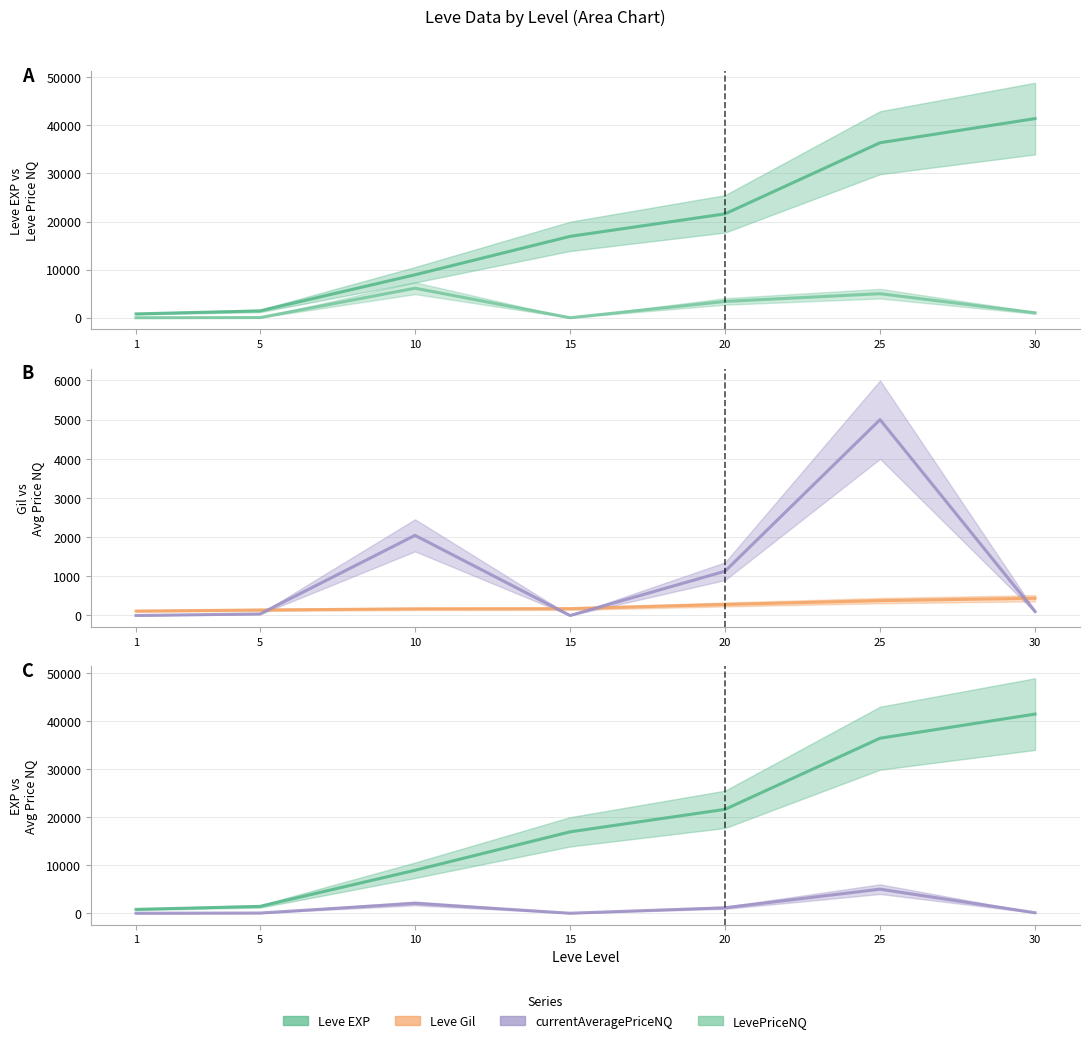

Where is Leve EXP nearest to the value 21105?

20